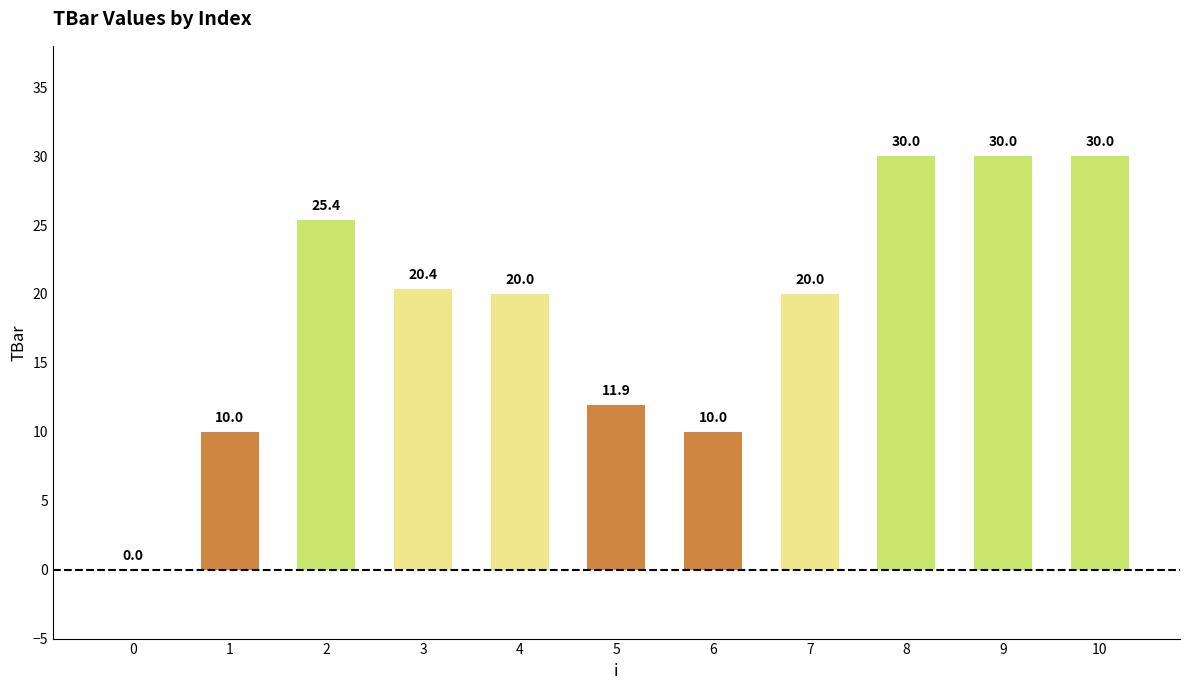

What is the sum of all values?

207.7